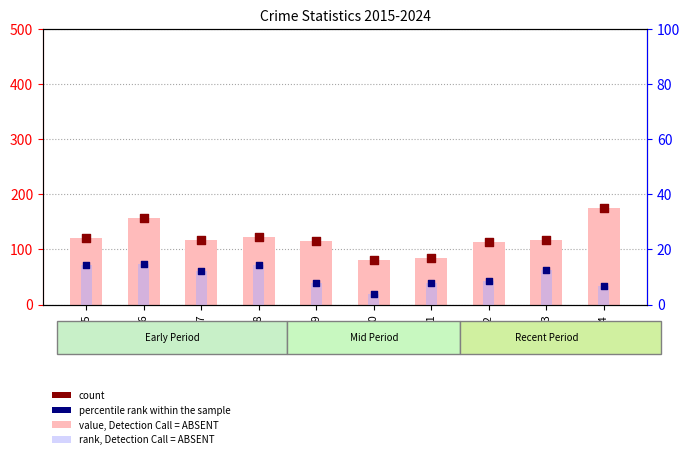

Which series has the largest total across all categories?

count